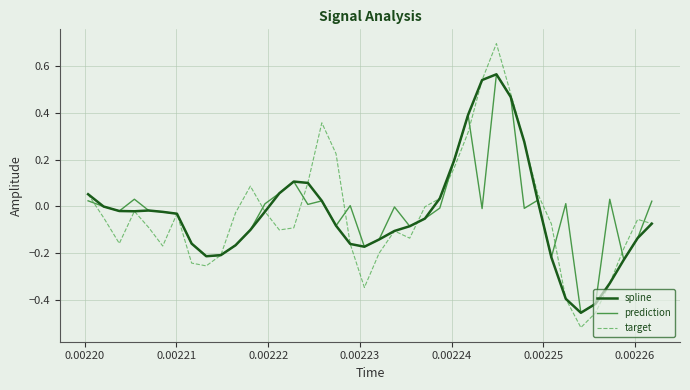

Which series has the widest spread of values?

target